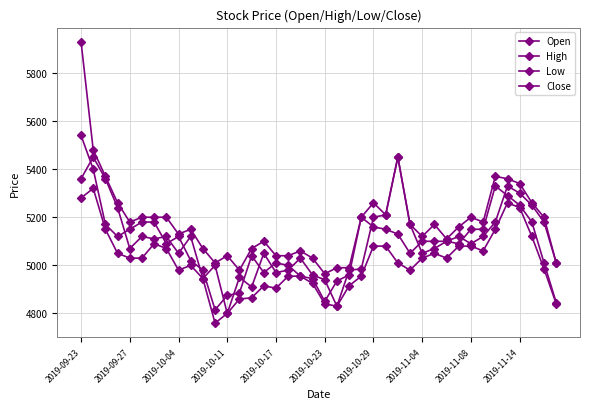

Reading left to right, list all the values displayed in this chart.

Open: 5360	5450	5360	5240	5070	5120	5110	5120	5050	5120	4945	5000	4800	4950	4910	5050	4970	4980	5030	4960	4940	4830	4980	4985	5200	5210	5450	5170	5050	5070	5100	5120	5090	5120	5180	5330	5300	5250	5180	5010
High: 5930	5480	5370	5260	5180	5200	5200	5200	5130	5150	5070	5010	5040	4980	5070	5100	5040	5040	5060	5030	4965	4990	4990	5200	5260	5210	5450	5170	5120	5170	5110	5160	5200	5180	5370	5360	5340	5260	5200	5010
Low: 5280	5320	5150	5050	5030	5030	5090	5070	4980	5000	4945	4760	4800	4860	4865	4915	4905	4955	4955	4925	4840	4830	4915	4955	5080	5080	5010	4980	5030	5050	5030	5080	5080	5060	5150	5260	5240	5120	4985	4840
Close: 5540	5400	5170	5120	5150	5180	5180	5090	5120	5020	4980	4815	4875	4885	5040	4970	5010	5000	4955	4945	4850	4935	4960	5200	5160	5150	5130	5050	5100	5100	5100	5090	5150	5150	5330	5290	5250	5180	5010	4845